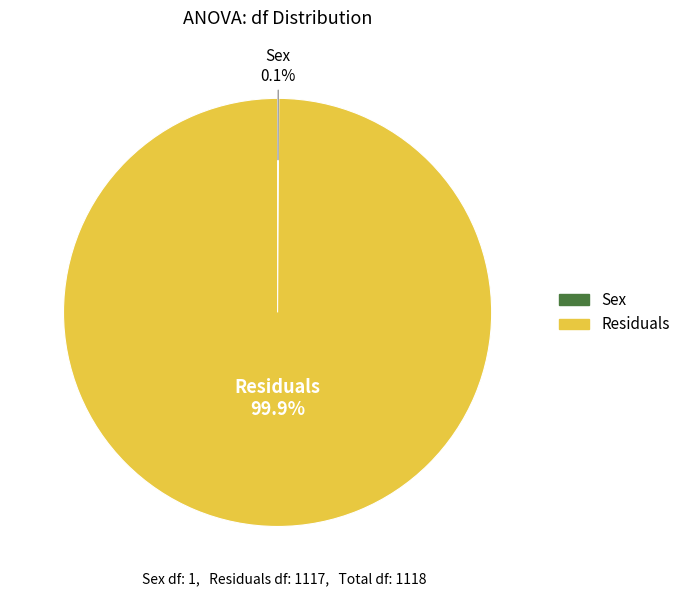

To the nearest percent, what is the average slice percentage?

50%